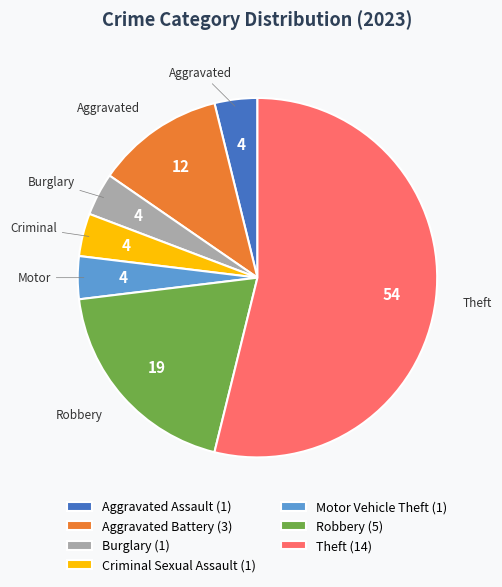

Count the number of slices in the pie.

7